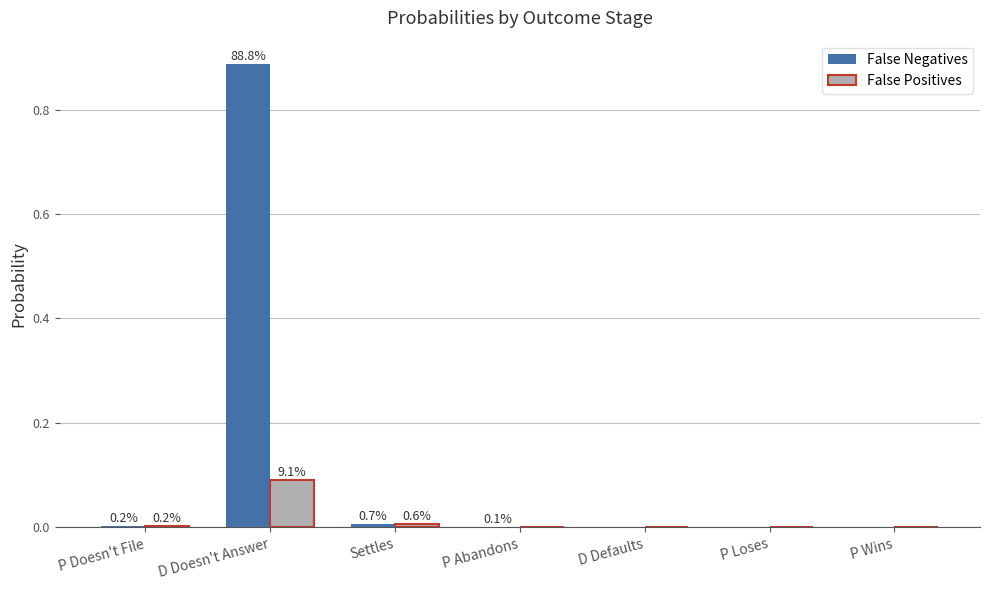

What are all the series names shown in the legend?

False Negatives, False Positives